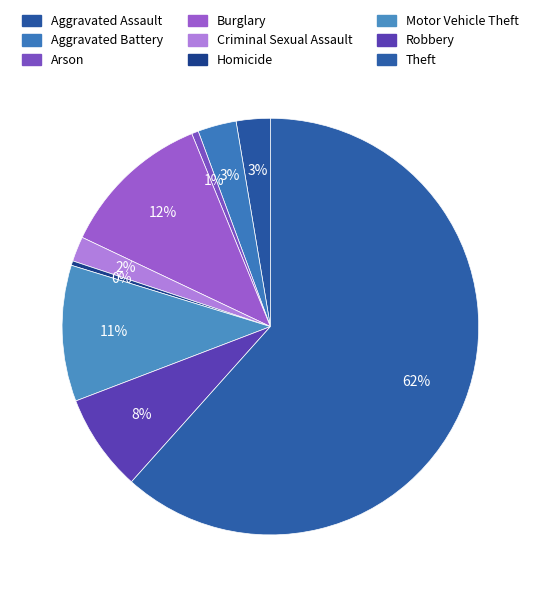

Combined, do Theft and Robbery account for over 50%?

Yes